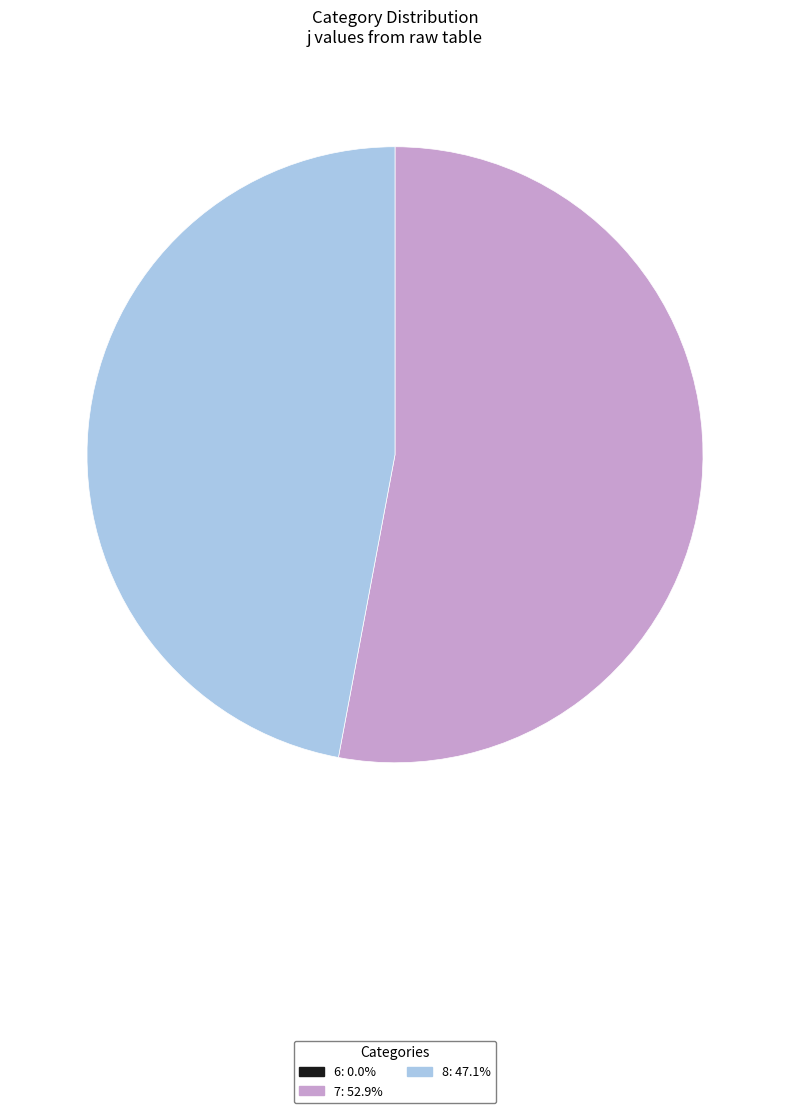

Does any single category account for the majority?

Yes